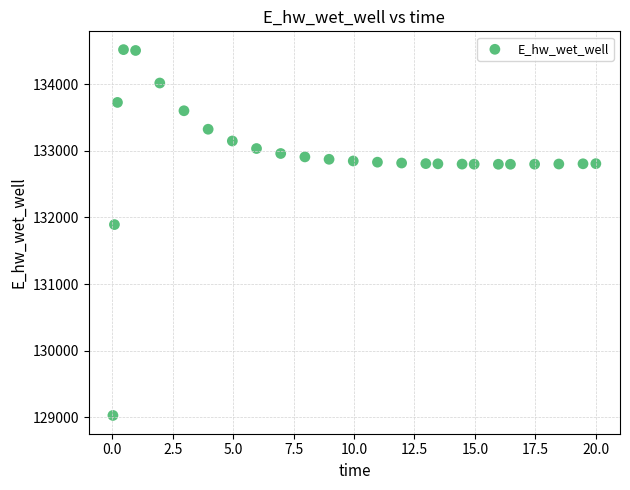

What Y value in the scatter plot is closest to 131774?

131893.5